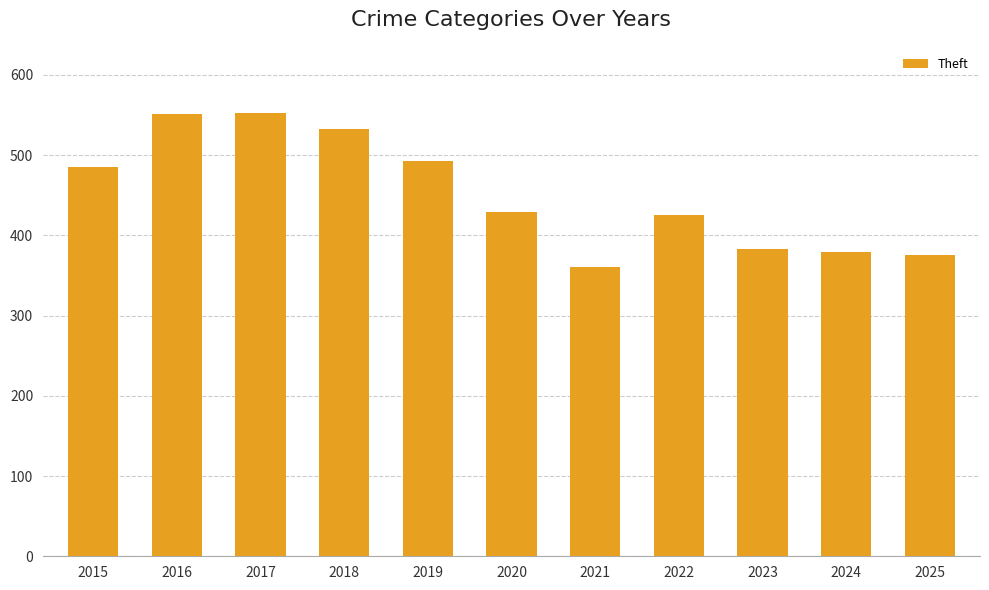

Which label corresponds to the smallest value in the chart?

2021